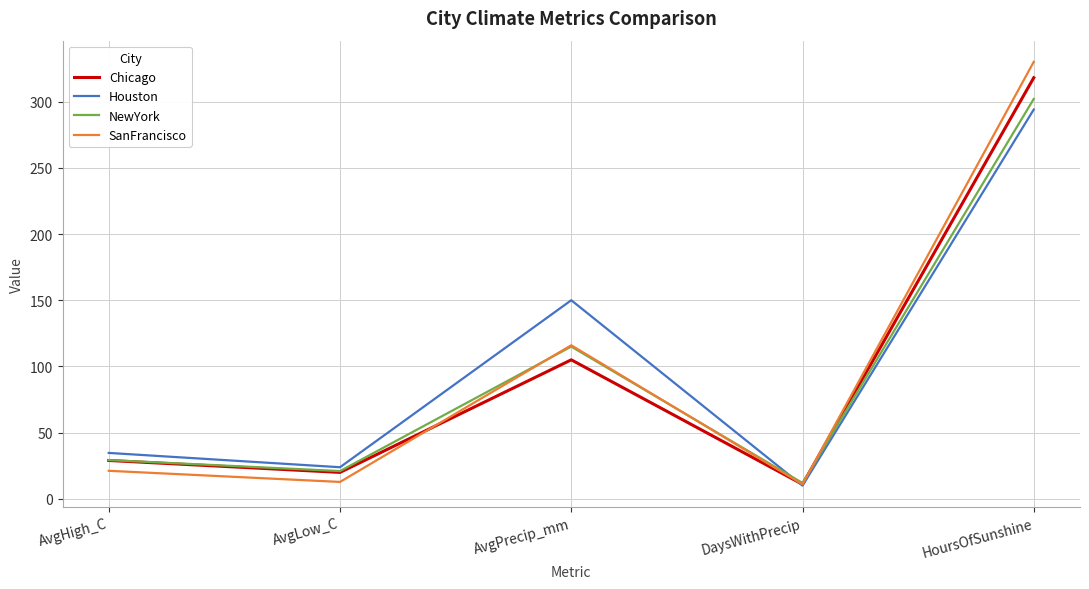

The SanFrancisco series shows 11.0 at DaysWithPrecip. True or false?

True